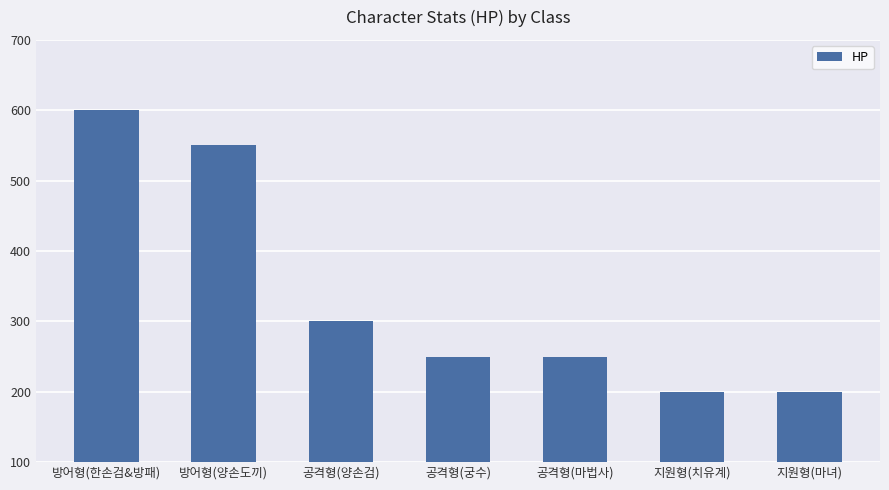

What is the average value?

336